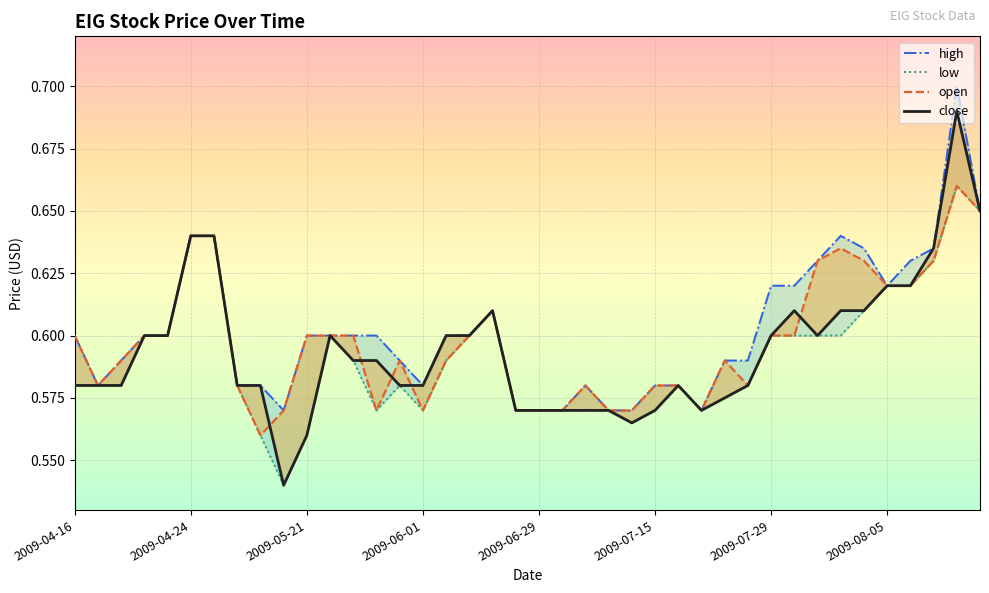

At which category is the sum across all series the highest?

38